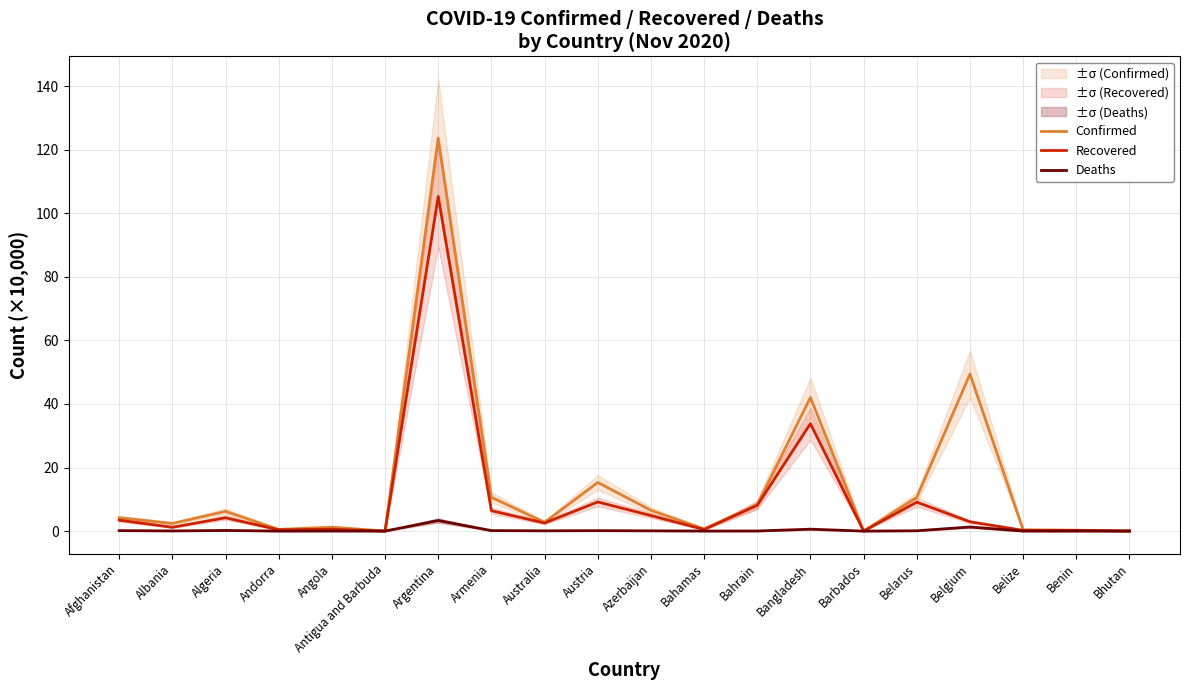

What is the sum of all Confirmed values?

285.4